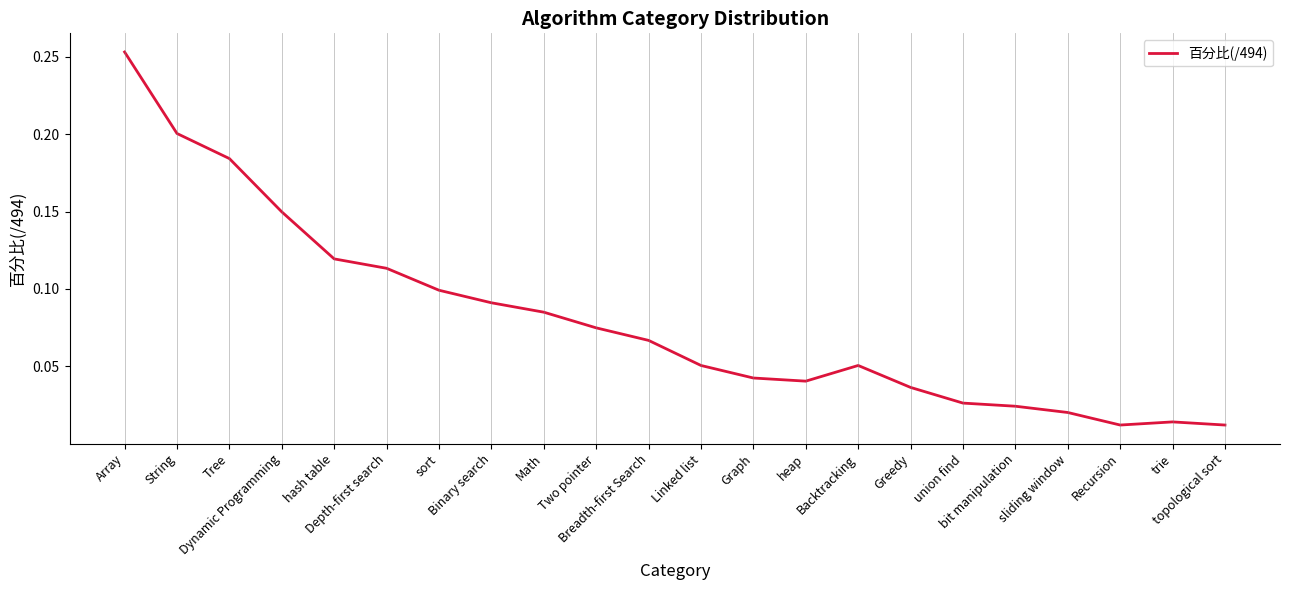

Is this an area chart (filled region under the line)?

No